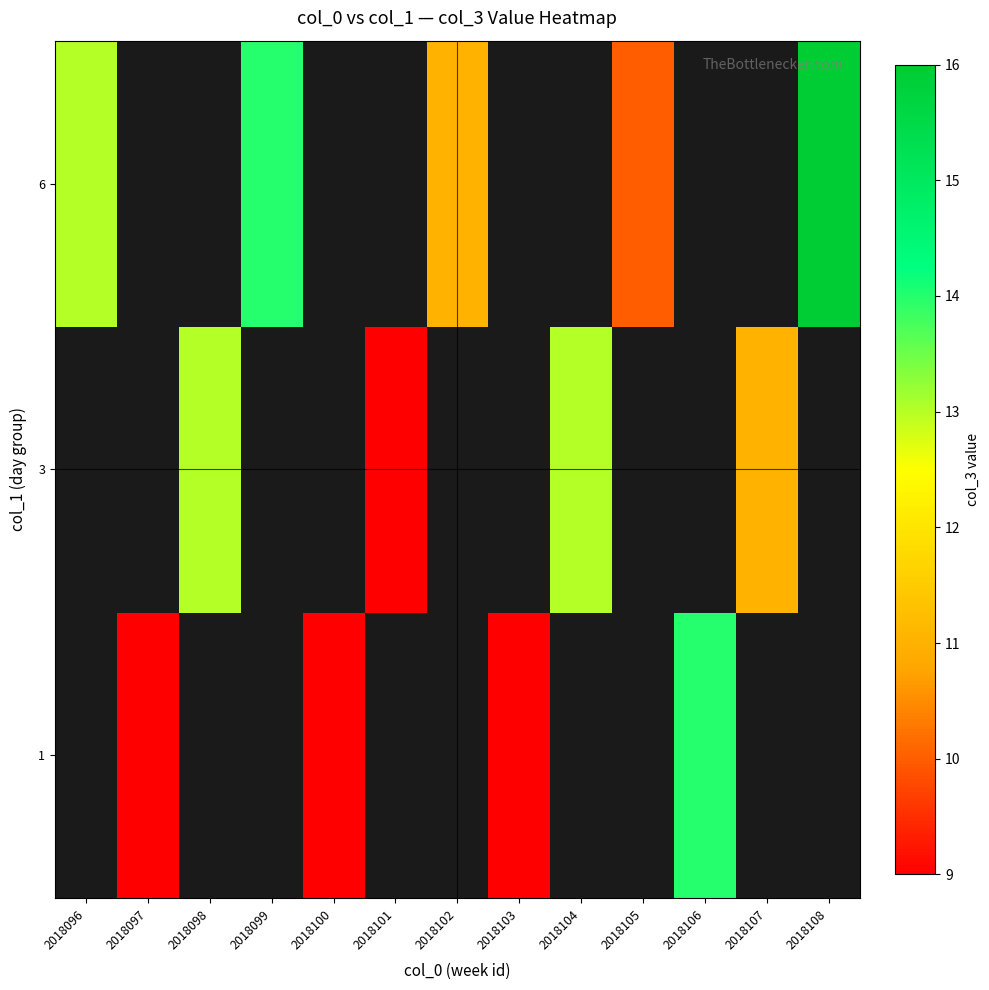

How many series are shown in this chart?

3